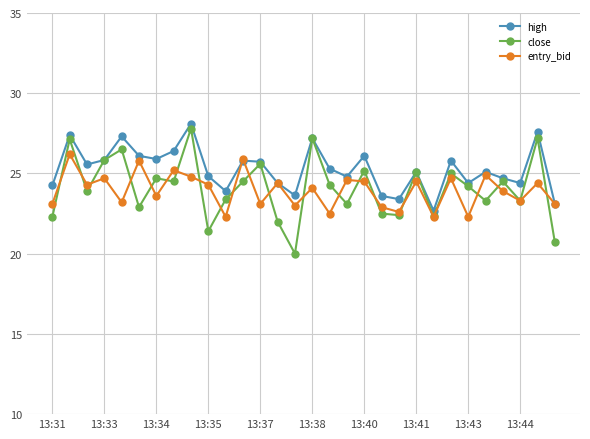

What is the minimum value shown in the chart?

20.0